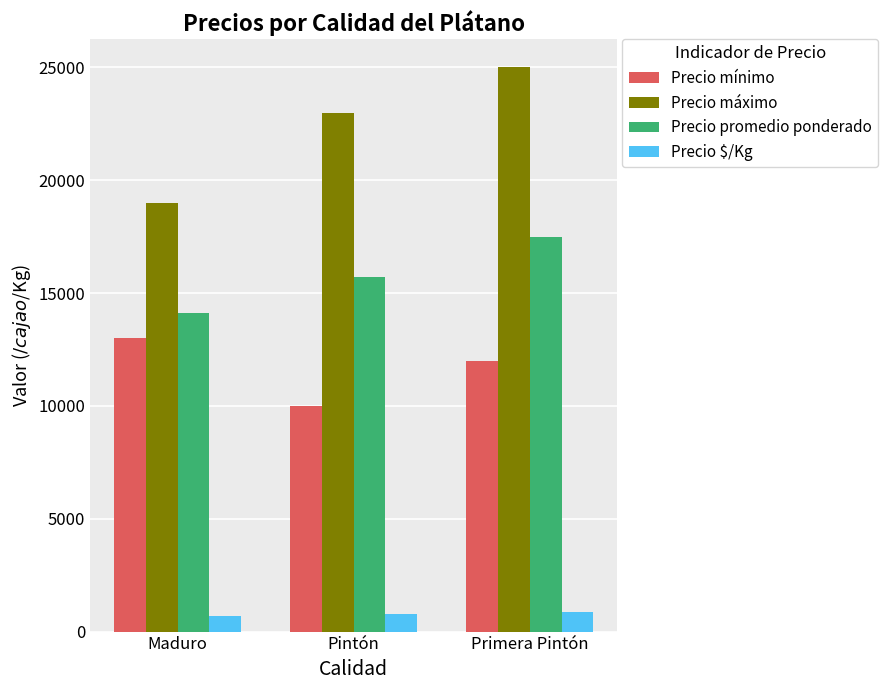

Are the bars grouped side by side (vs. stacked)?

Yes